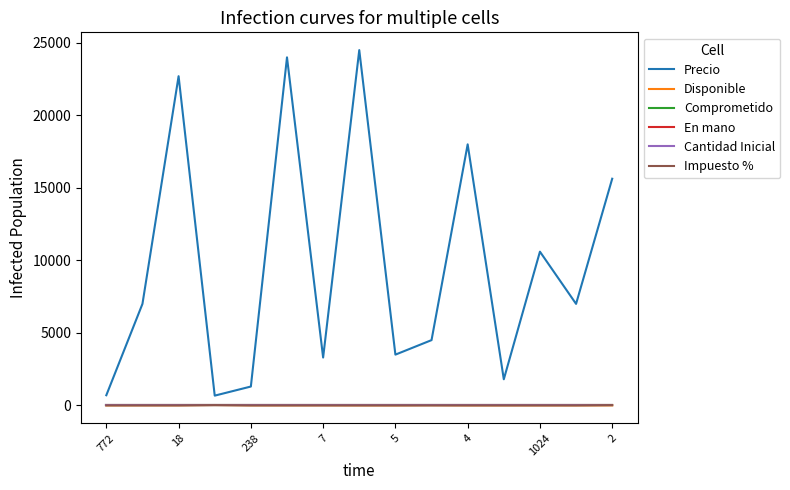

Does the chart display data point markers on the line(s)?

No